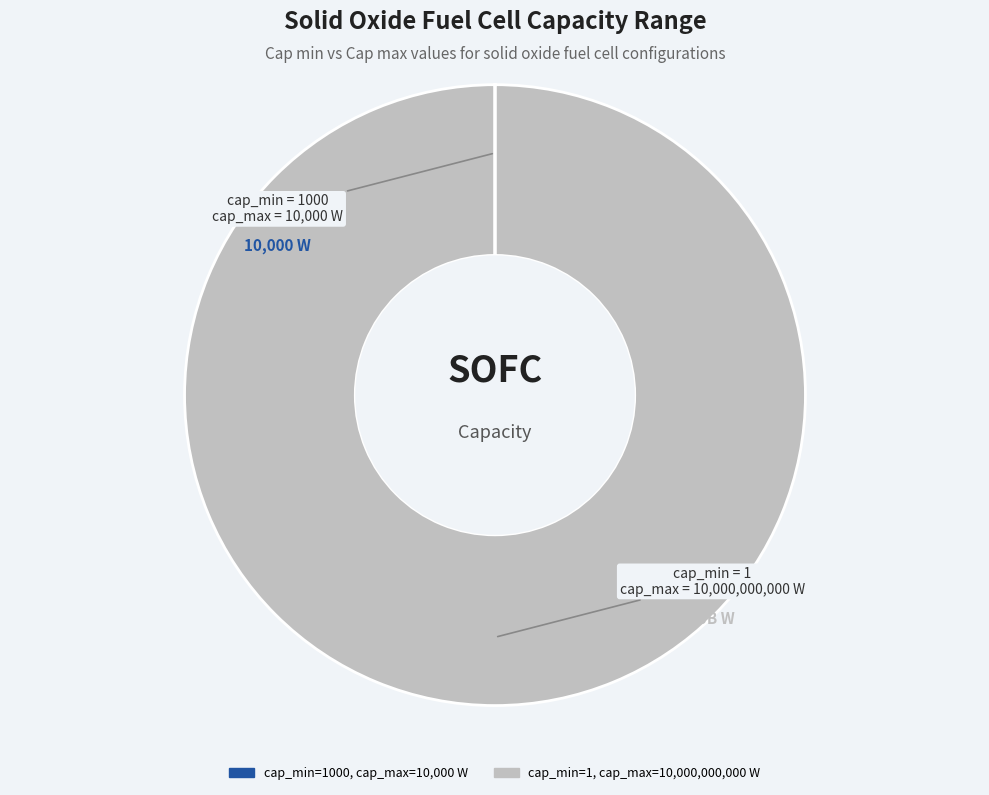

Is there any slice that represents more than half of the pie?

Yes